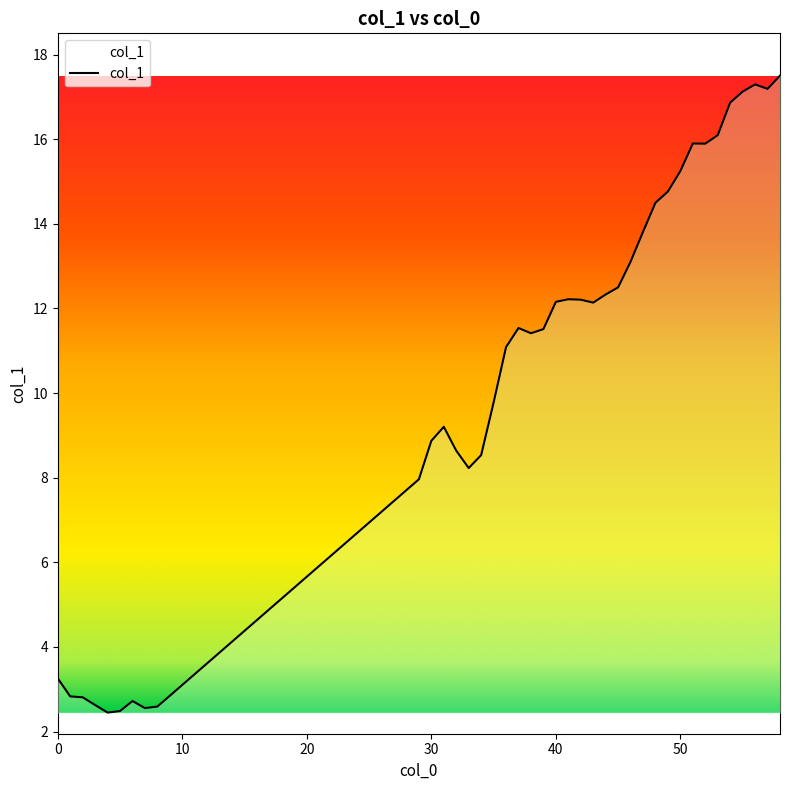

How many lines are shown in the chart?

1